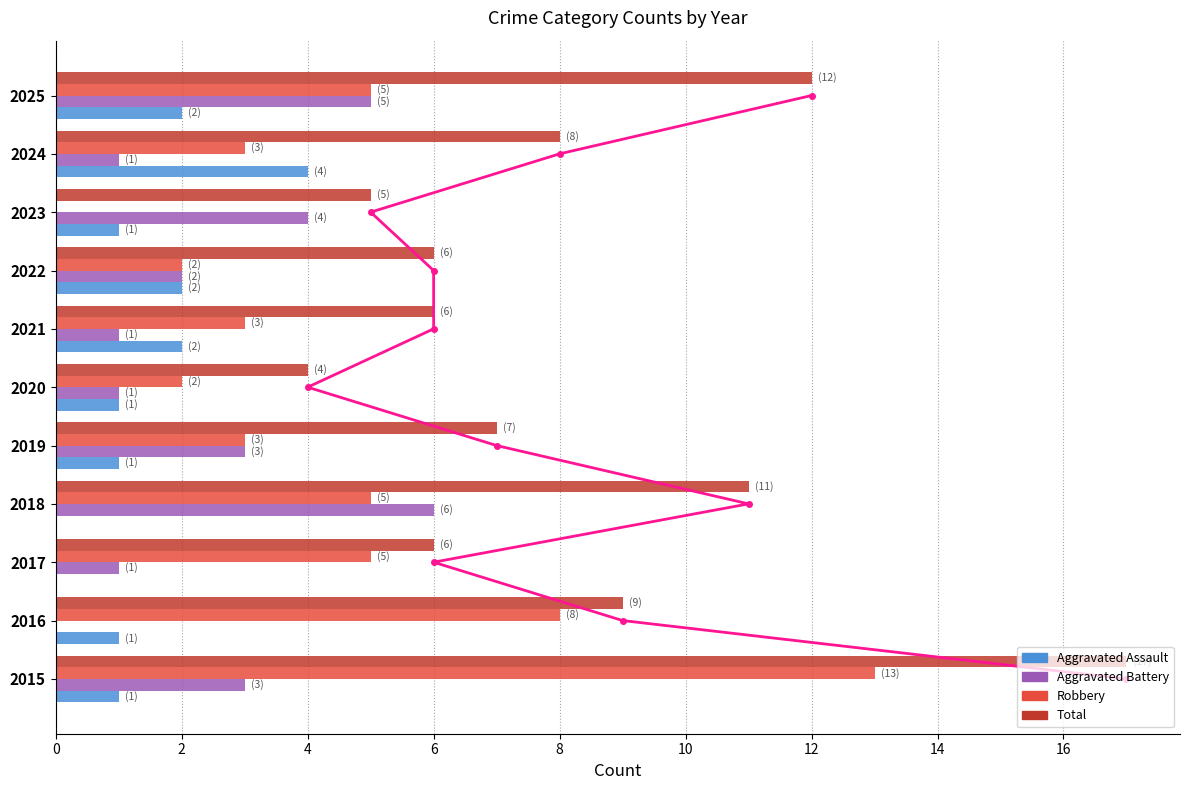

Rank the series by their average value, from lowest to highest.

Aggravated Assault, Aggravated Battery, Robbery, Total